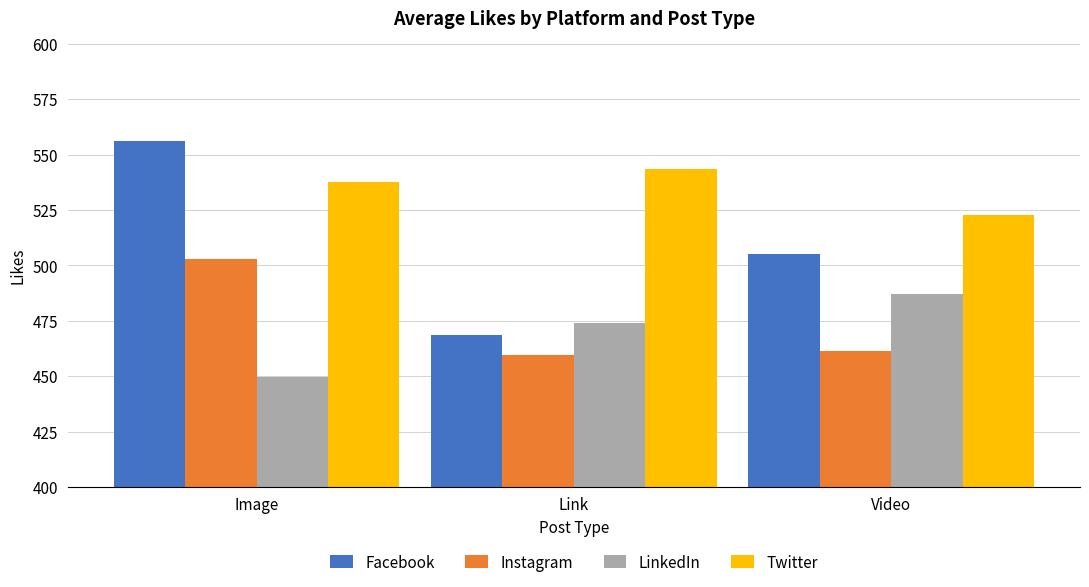

At which category does the chart reach its peak across all series?

Image